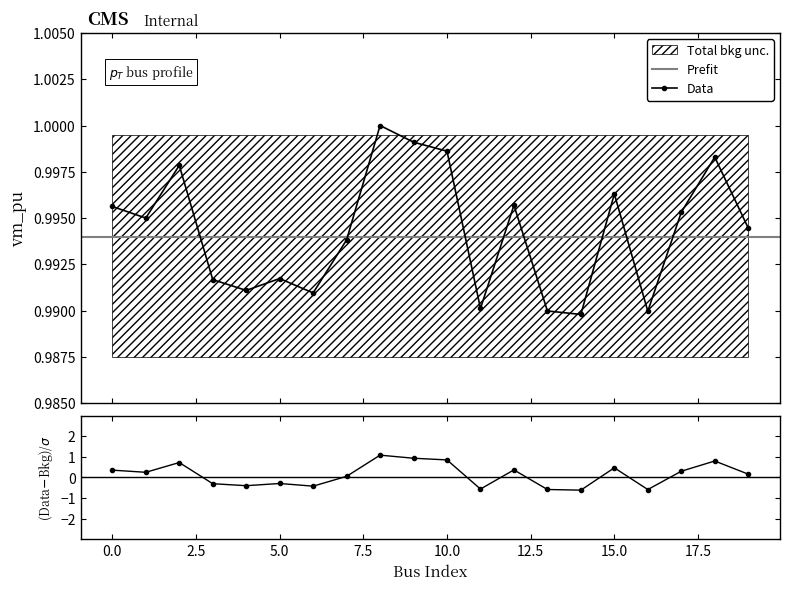

True or false: the data shows 1.0 at 14.

True